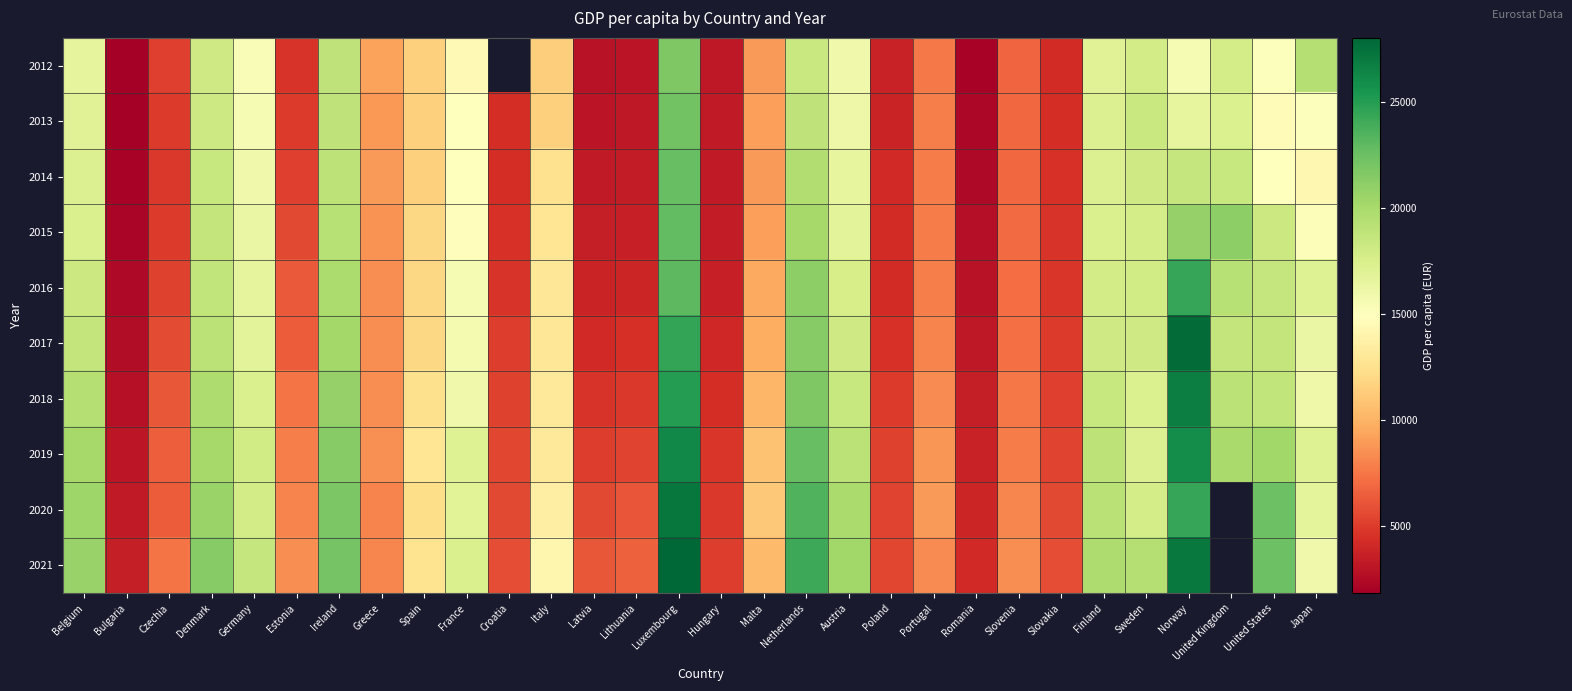

At which label does 2013 first exceed 11531?

Belgium